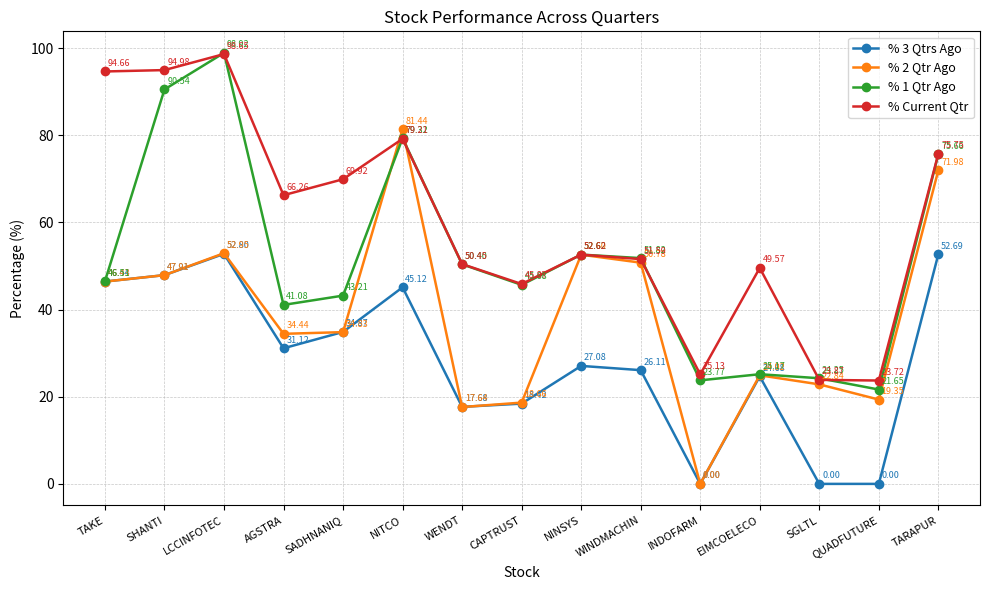

List the labels in order of % 2 Qtr Ago value, largest first.

NITCO, TARAPUR, LCCINFOTEC, NINSYS, WINDMACHIN, SHANTI, TAKE, SADHNANIQ, AGSTRA, EIMCOELECO, SGLTL, QUADFUTURE, CAPTRUST, WENDT, INDOFARM